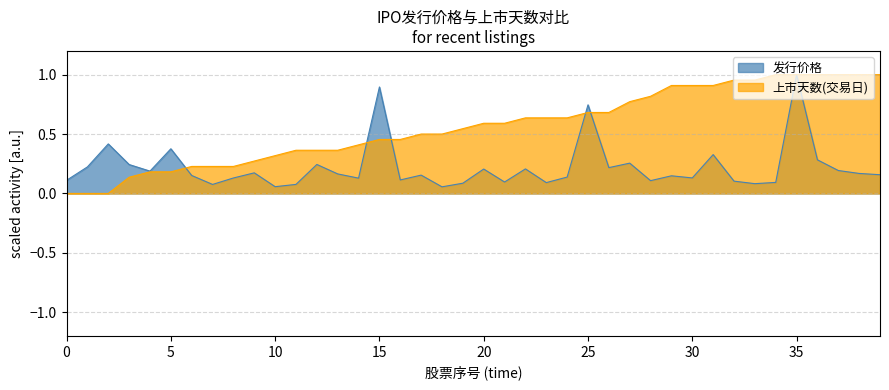

How many lines are shown in the chart?

2